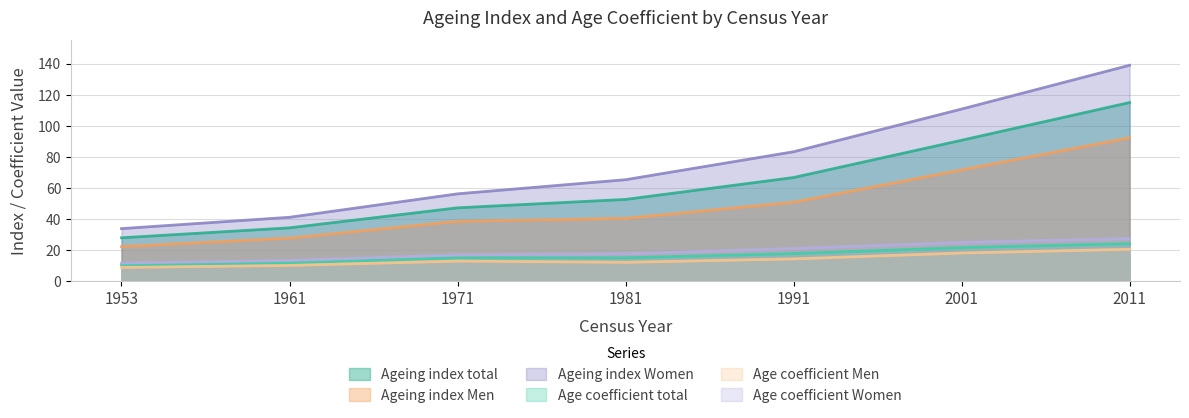

True or false: Ageing index Men and Age coefficient Women intersect in this chart.

False